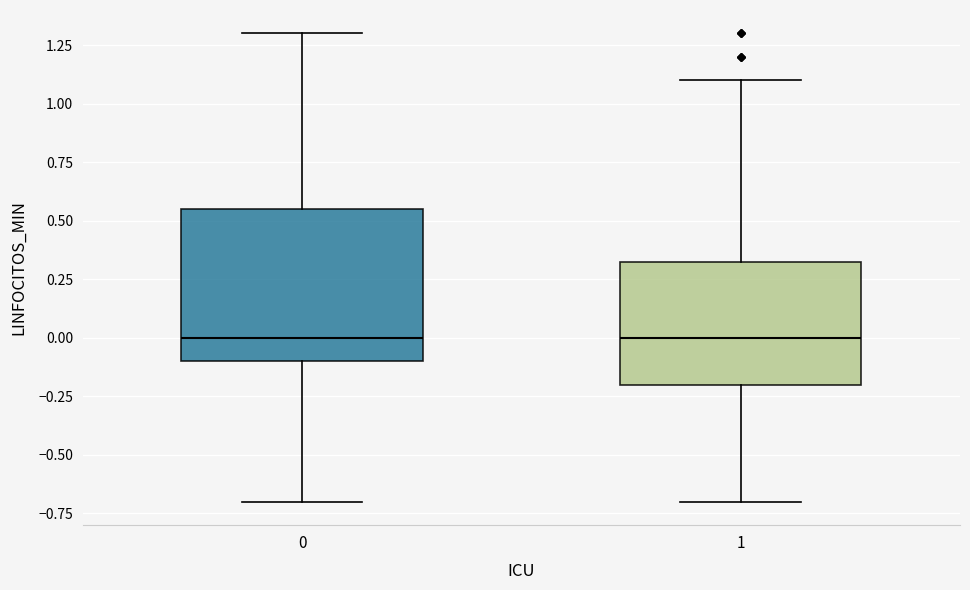

Which box is the tallest, from its lower edge to its upper edge?

0